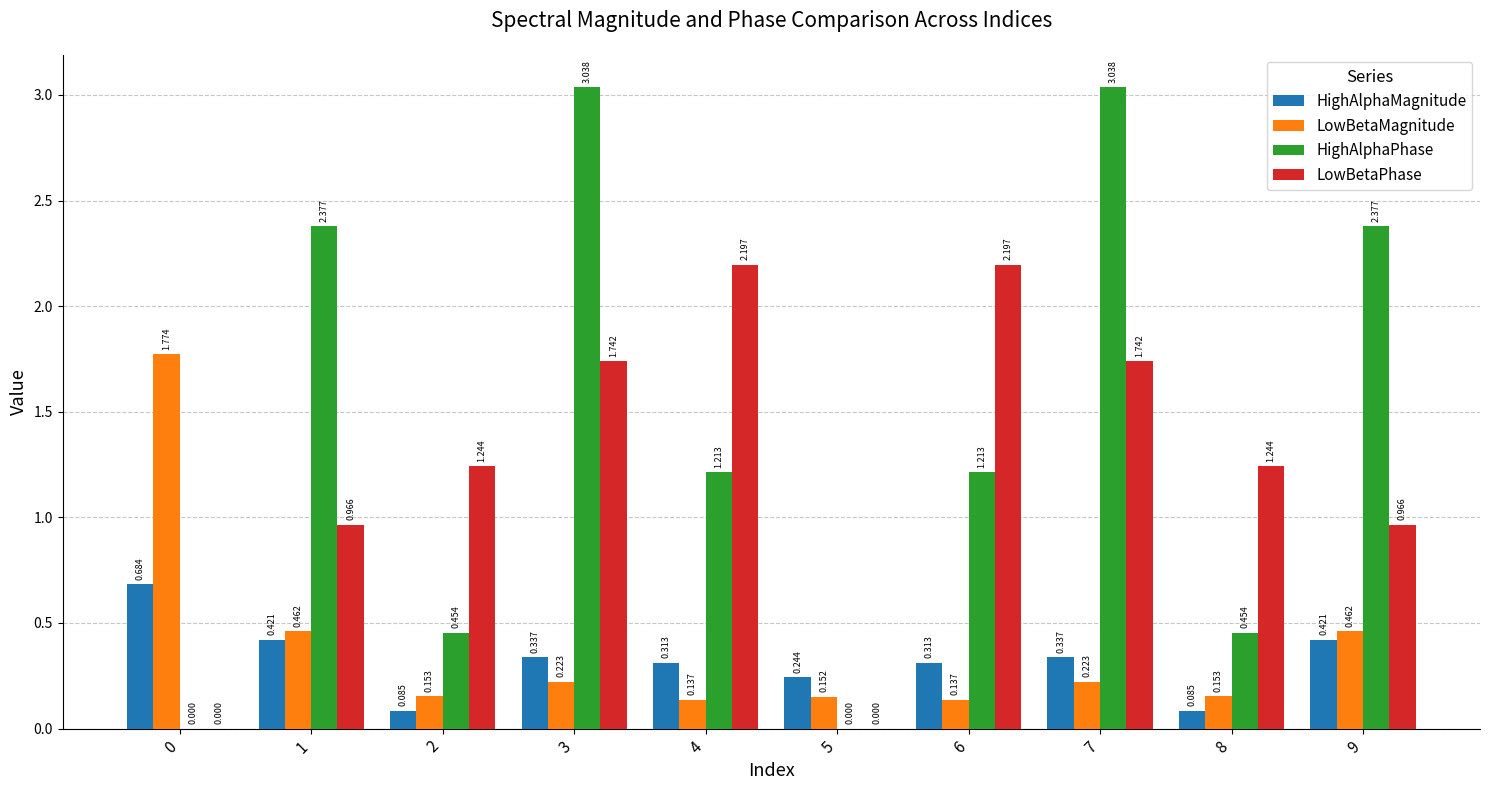

Which series has the largest total across all categories?

HighAlphaPhase